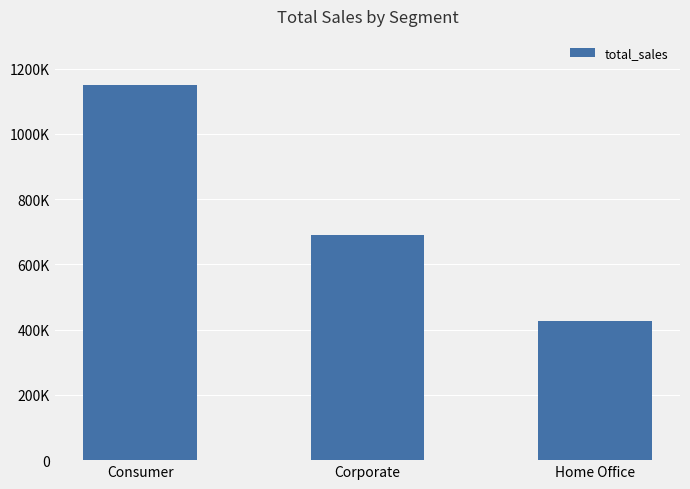

Rank the categories by value from lowest to highest.

Home Office, Corporate, Consumer